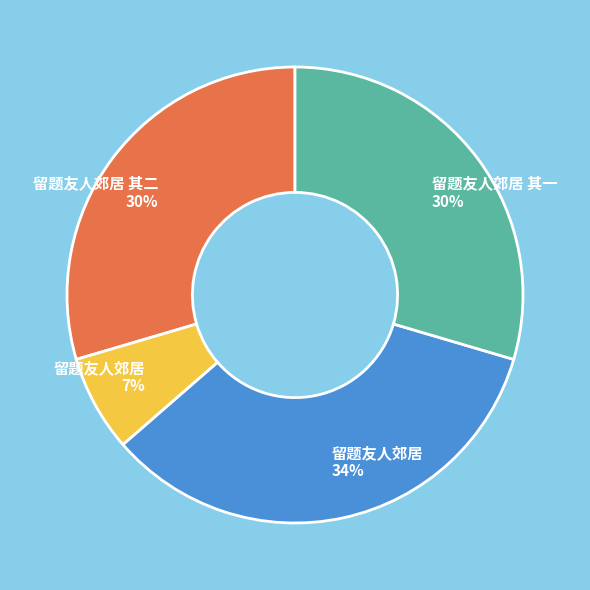

Combined, do 留题友人郊居 7% and 留题友人郊居 34% account for over 50%?

No